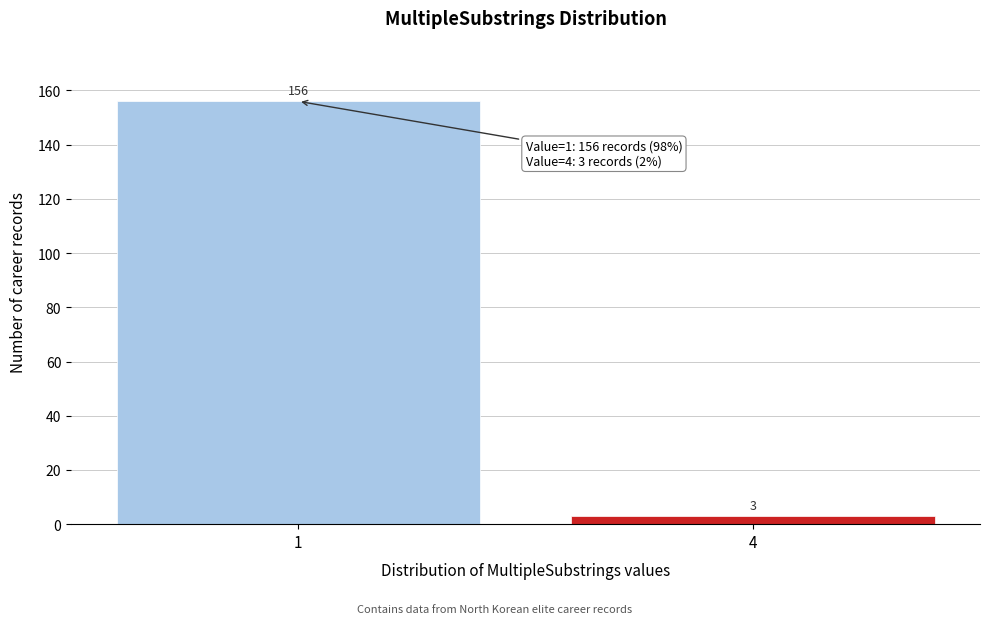

Reading right to left, extract all data points from this chart.

4=3	1=156